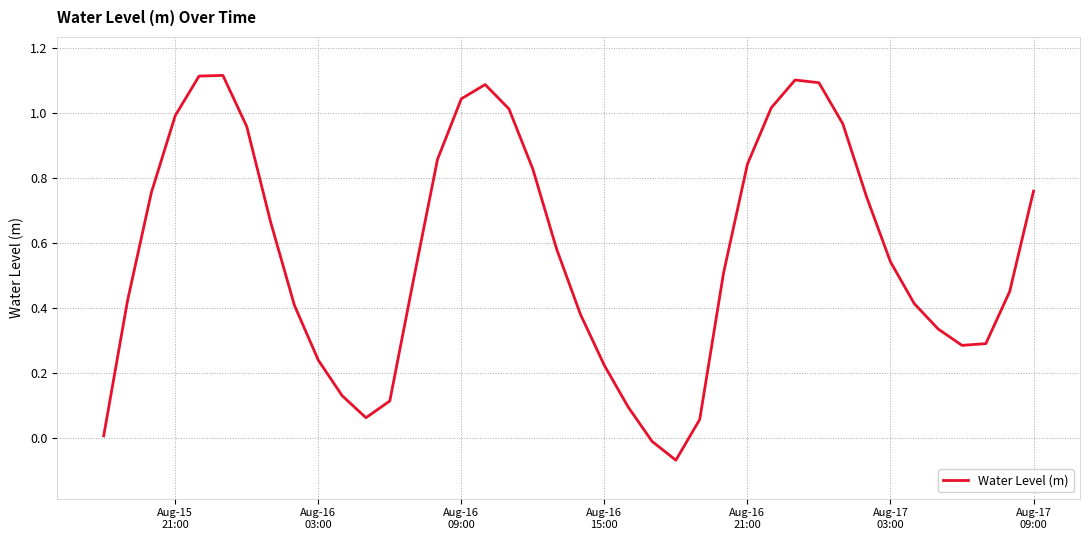

What is the difference between the maximum and minimum values?

1.2